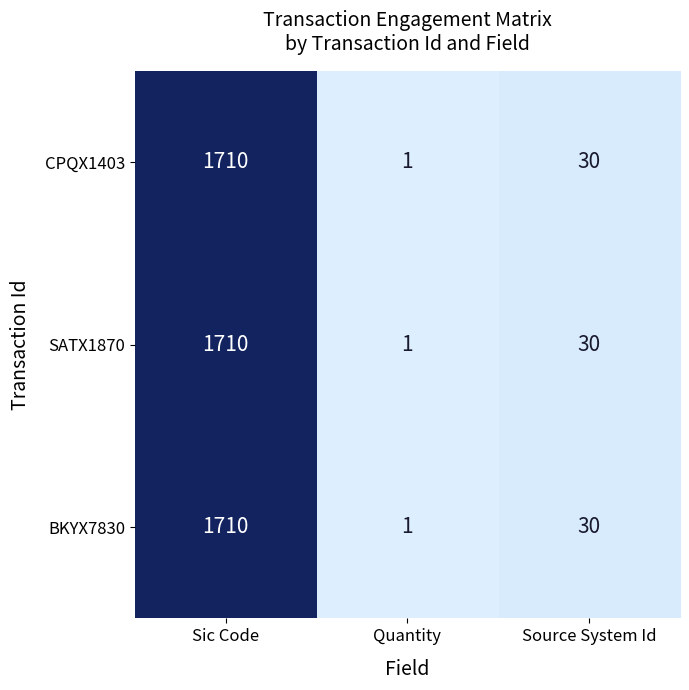

What is the difference between the SATX1870 values at Source System Id and Quantity?

29